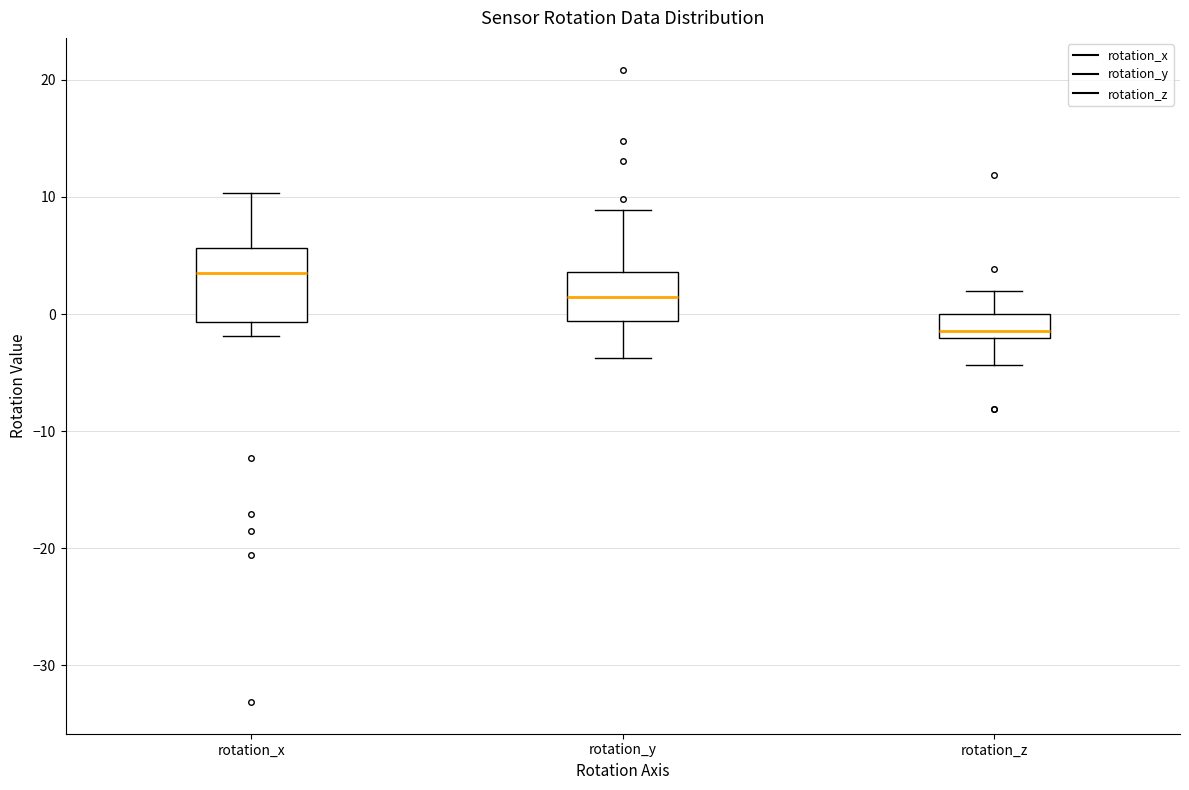

Reading left to right, transcribe this box plot: for each box, give where its median line is, the range the box spans, and where its two whiskers end, as read against the y-axis. The values are not printed on the chart, so give them approximately, as read against the axis.

rotation_x: median 4, box -1 to 6, whiskers -2 to 10
rotation_y: median 1, box -1 to 4, whiskers -4 to 9
rotation_z: median -1, box -2 to 0, whiskers -4 to 2